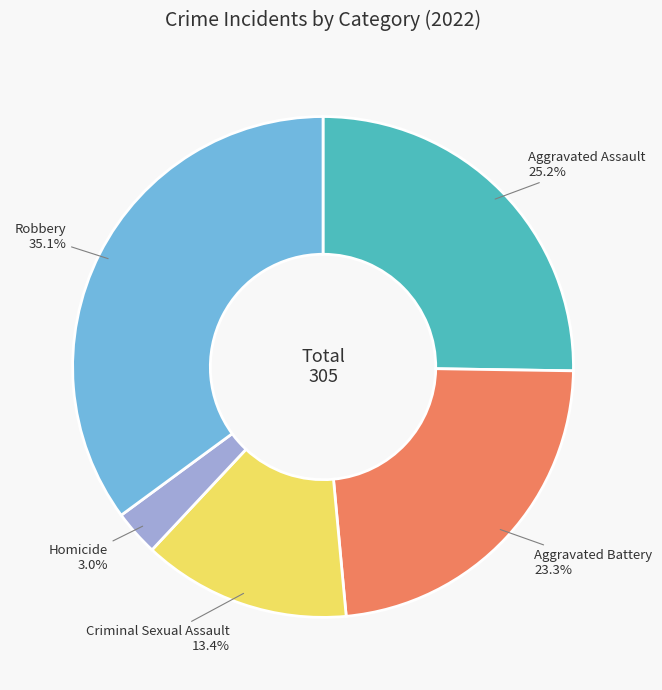

Is there any slice that represents more than half of the pie?

No